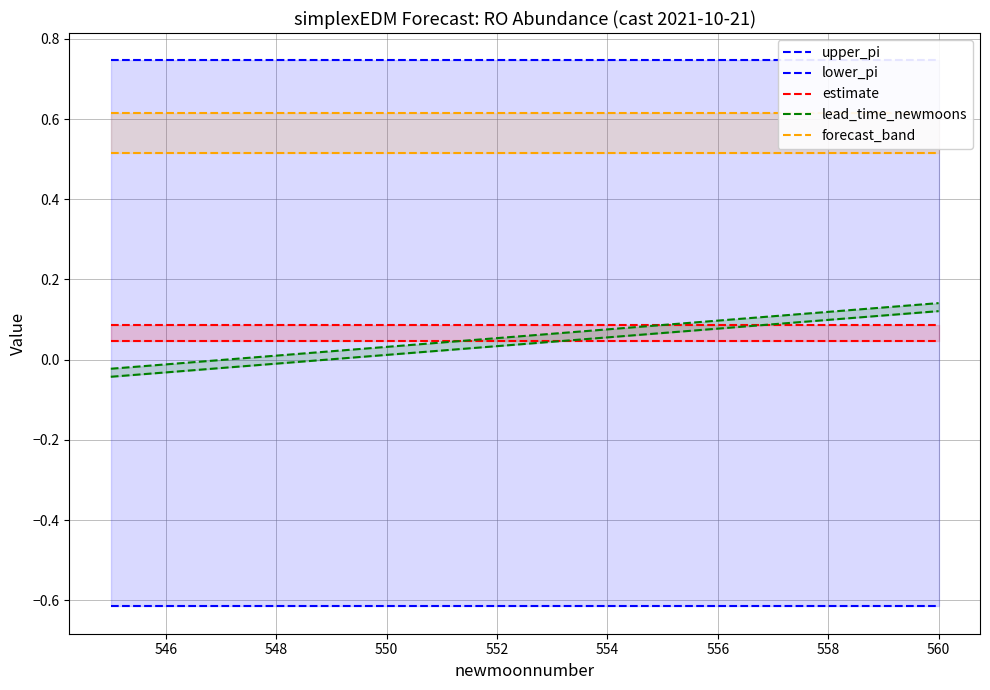

At which label does lead_time_newmoons first exceed 0?

548